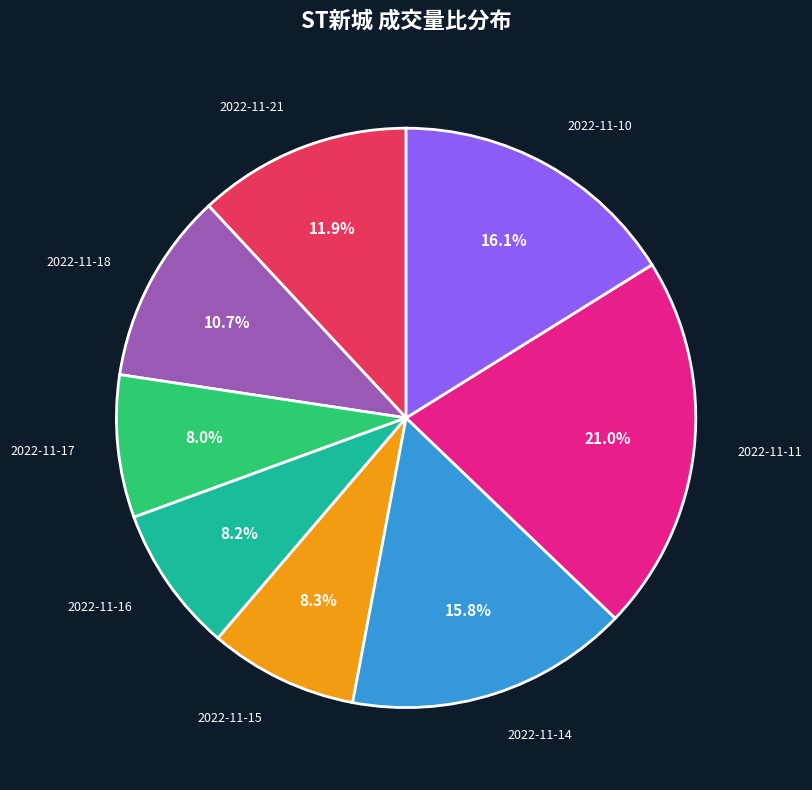

To the nearest percent, what percentage of the pie is 2022-11-16?

8%